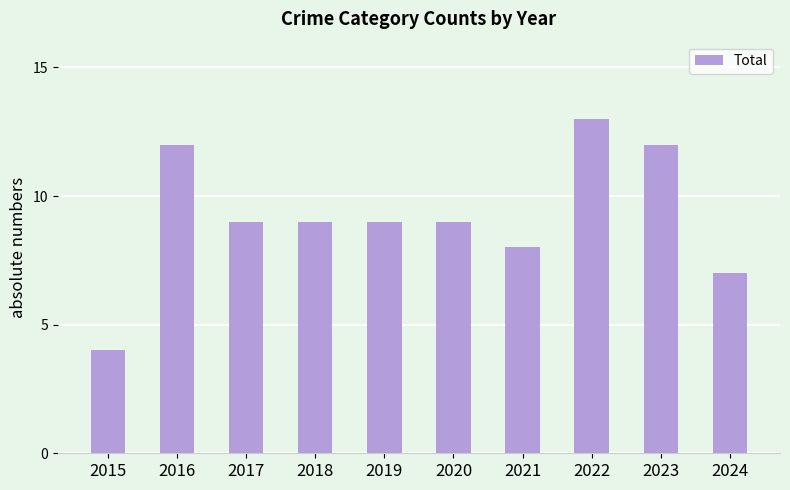

What is the approximate value at 2015?

4